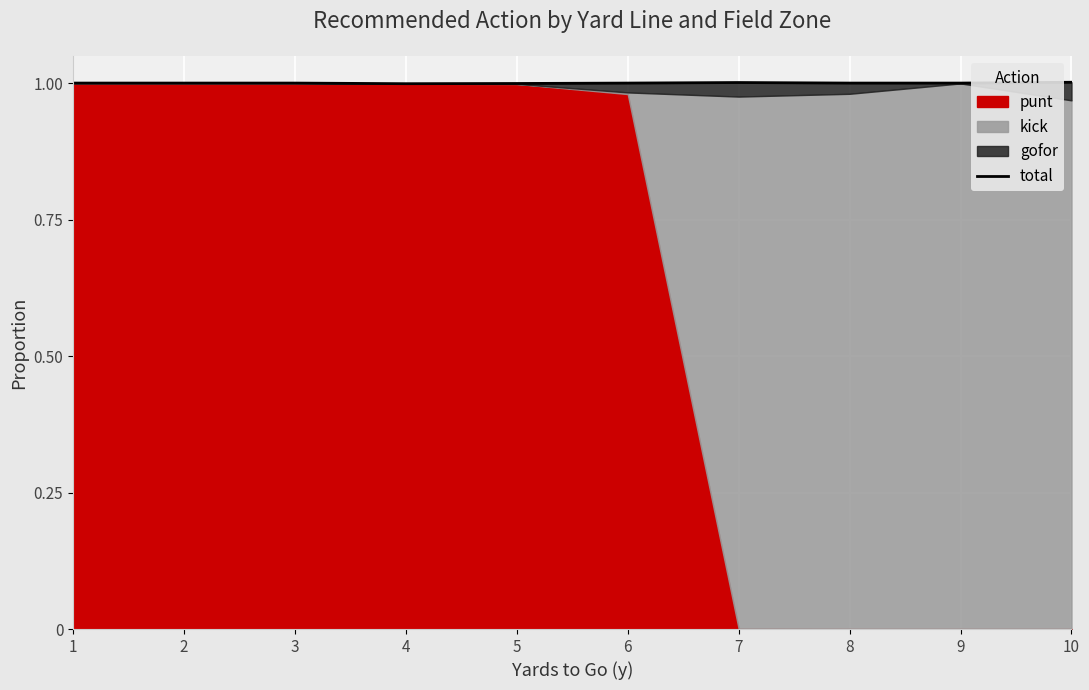

Reading left to right, extract all data points from this chart.

1=1.0	2=1.0	3=1.0	4=1.0	5=1.0	6=1.0	7=1.0	8=1.0	9=1.0	10=1.0